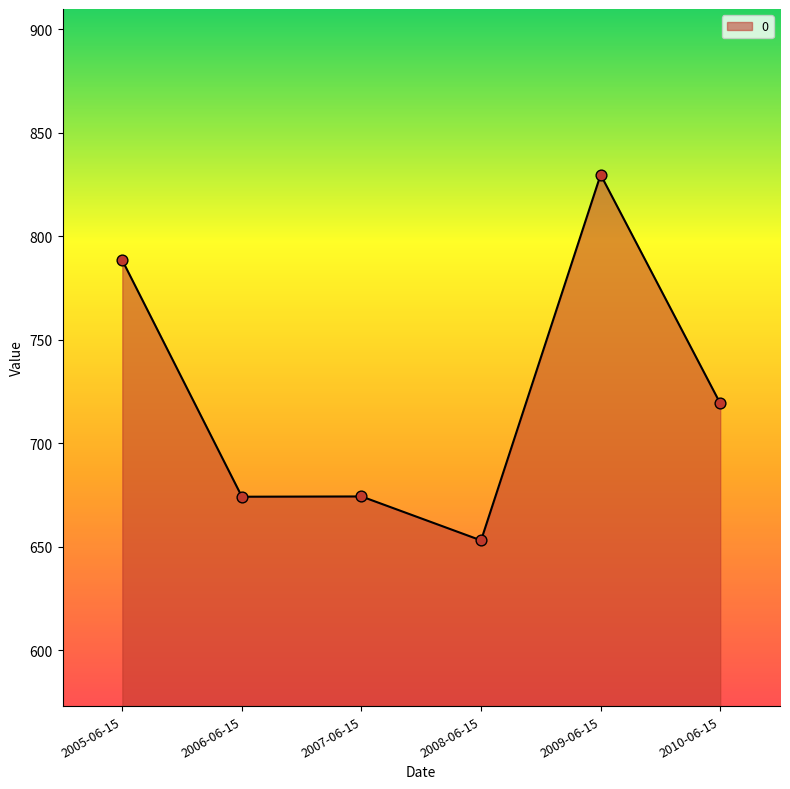

Between 2005-06-15 and 2008-06-15, which is larger?

2005-06-15